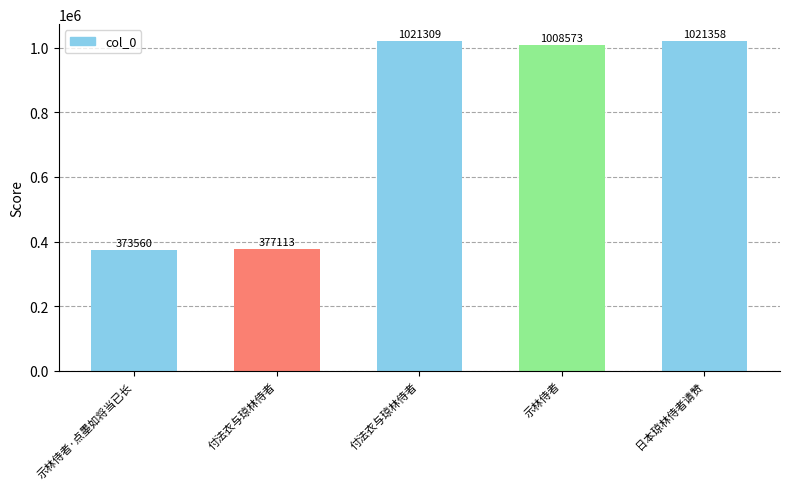

How many values are below 1008573?

2